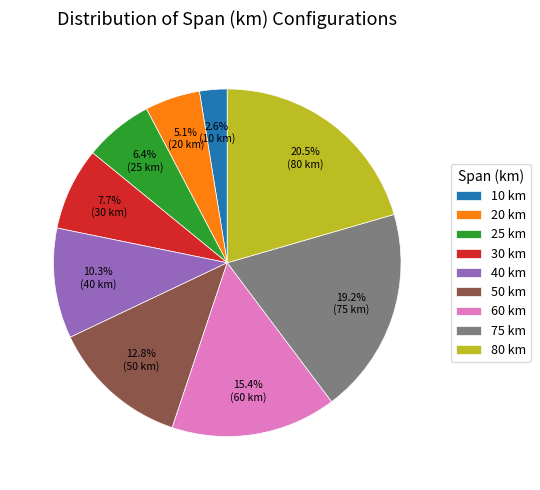

Which category has the smallest portion of the pie?

10 km